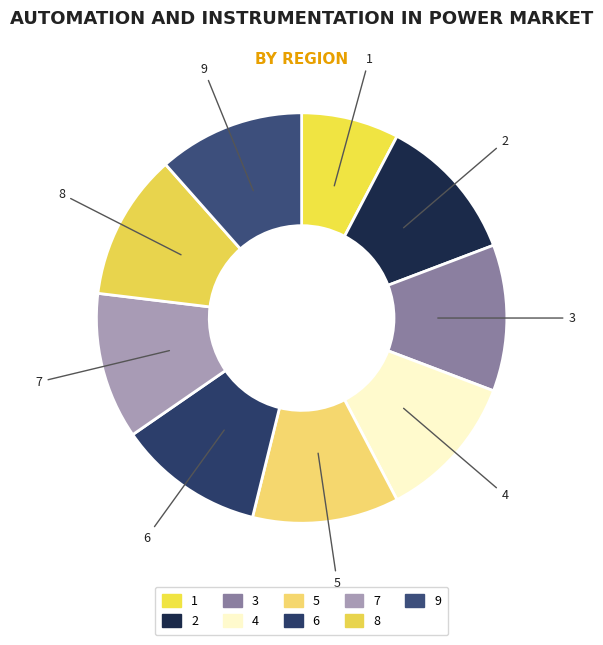

Is there a majority slice in this chart?

No